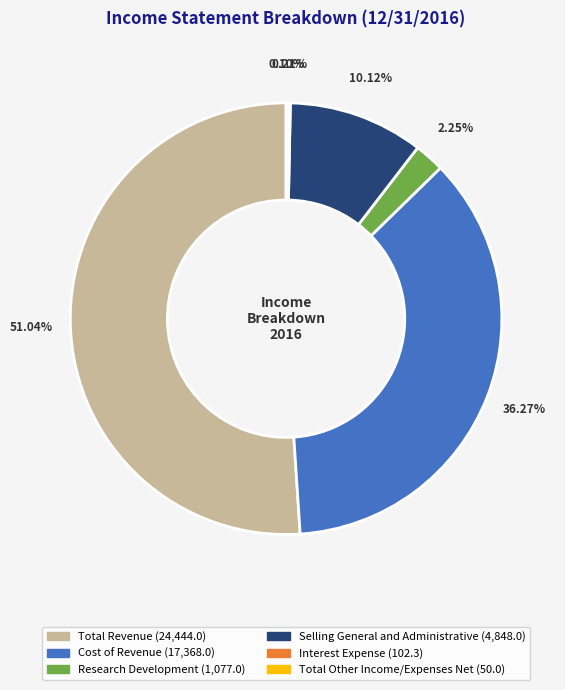

Approximately how many times larger is the value at Total Revenue compared to Selling General and Administrative?

5.0